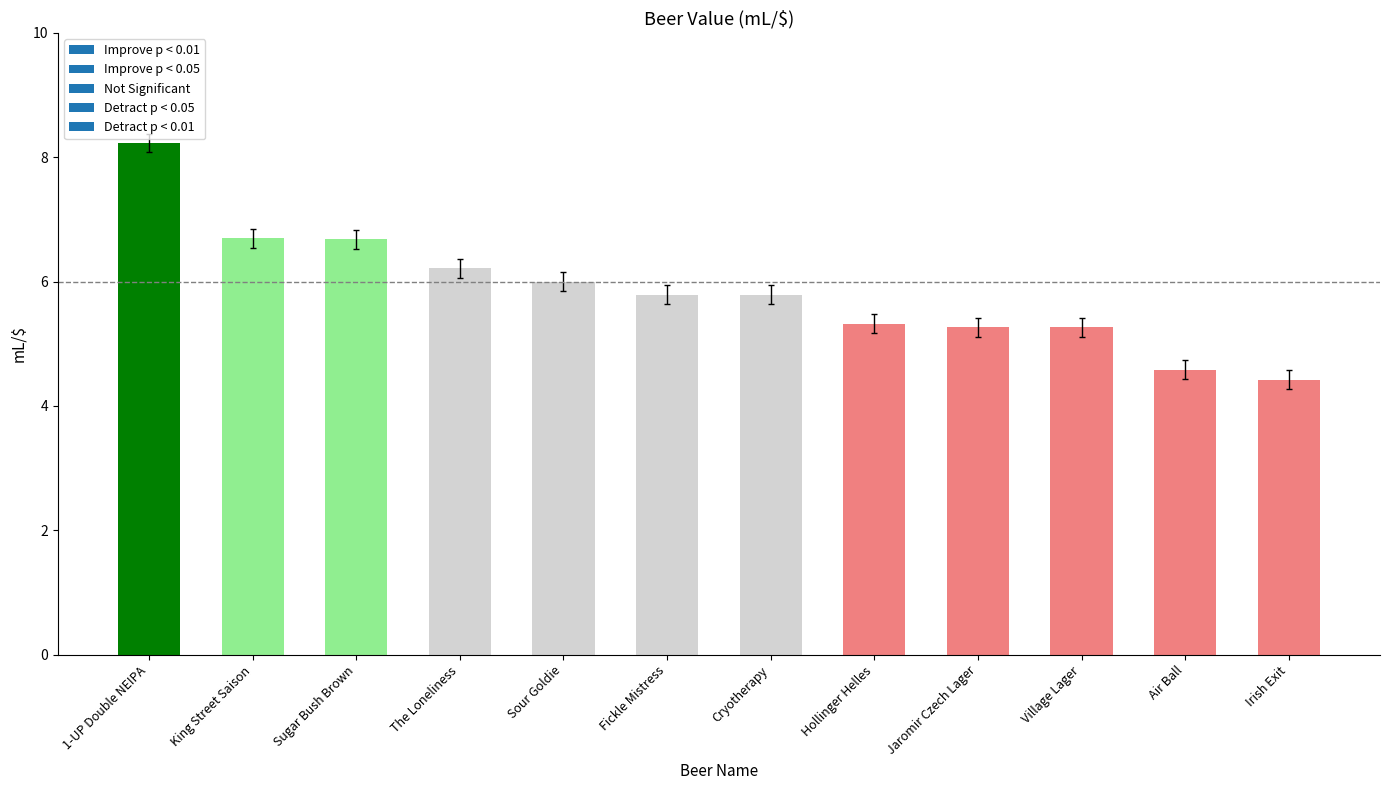

What is the change in value from Village Lager to Air Ball?

-0.7